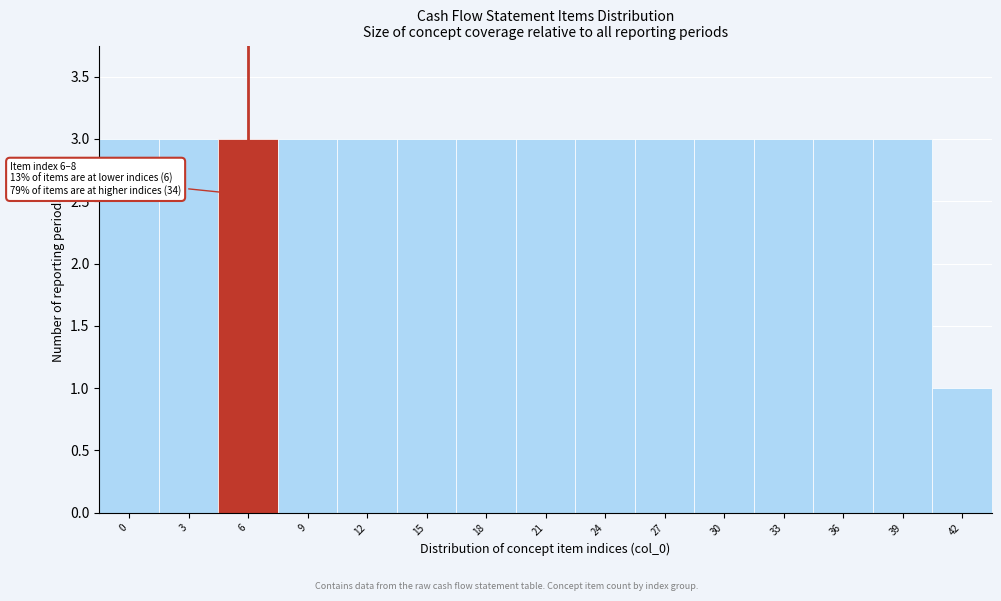

Reading left to right, extract all data points from this chart.

3	3	3	3	3	3	3	3	3	3	3	3	3	3	1